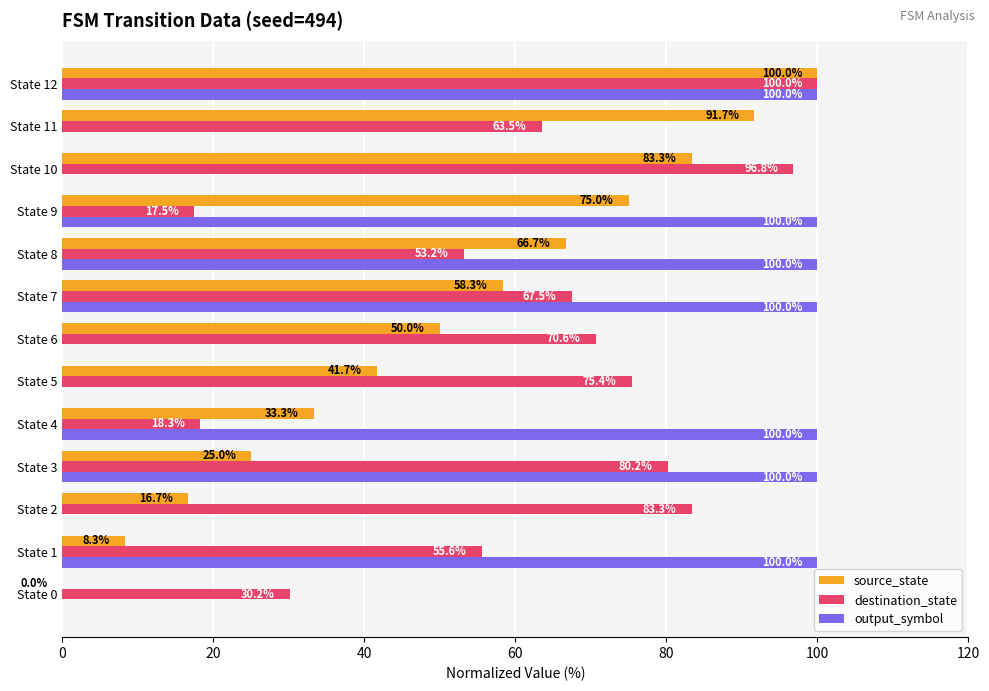

What are all the series names shown in the legend?

source_state, destination_state, output_symbol